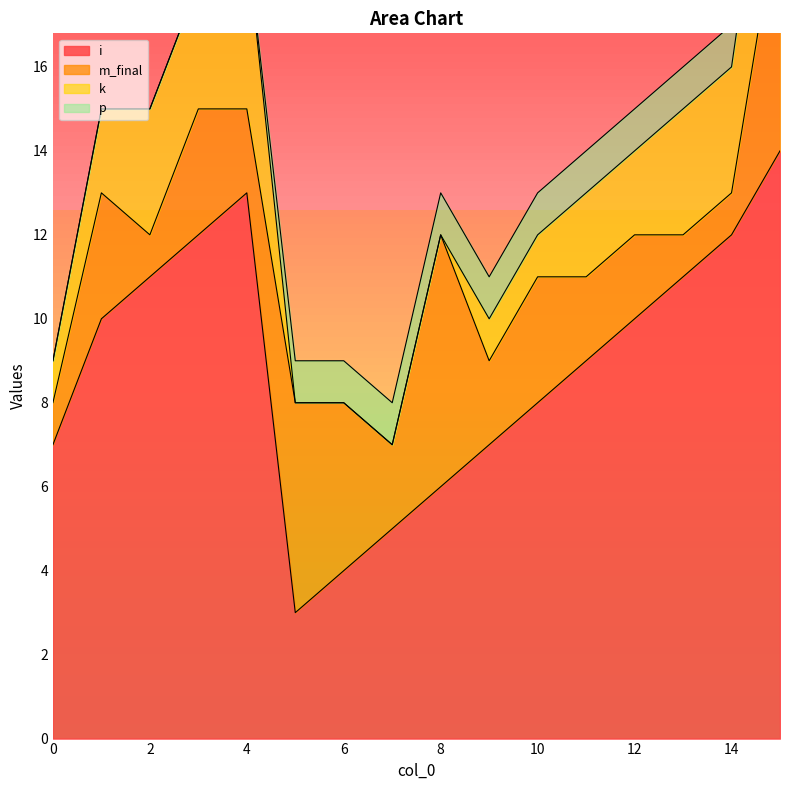

True or false: m_final and k cross at least once.

True